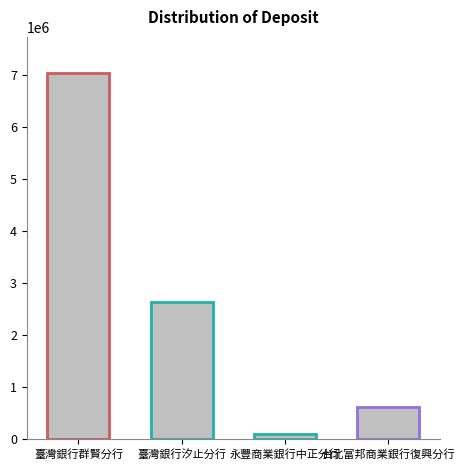

Reading left to right, what are all the values shown in this chart?

7032144	2648902	97957	623009